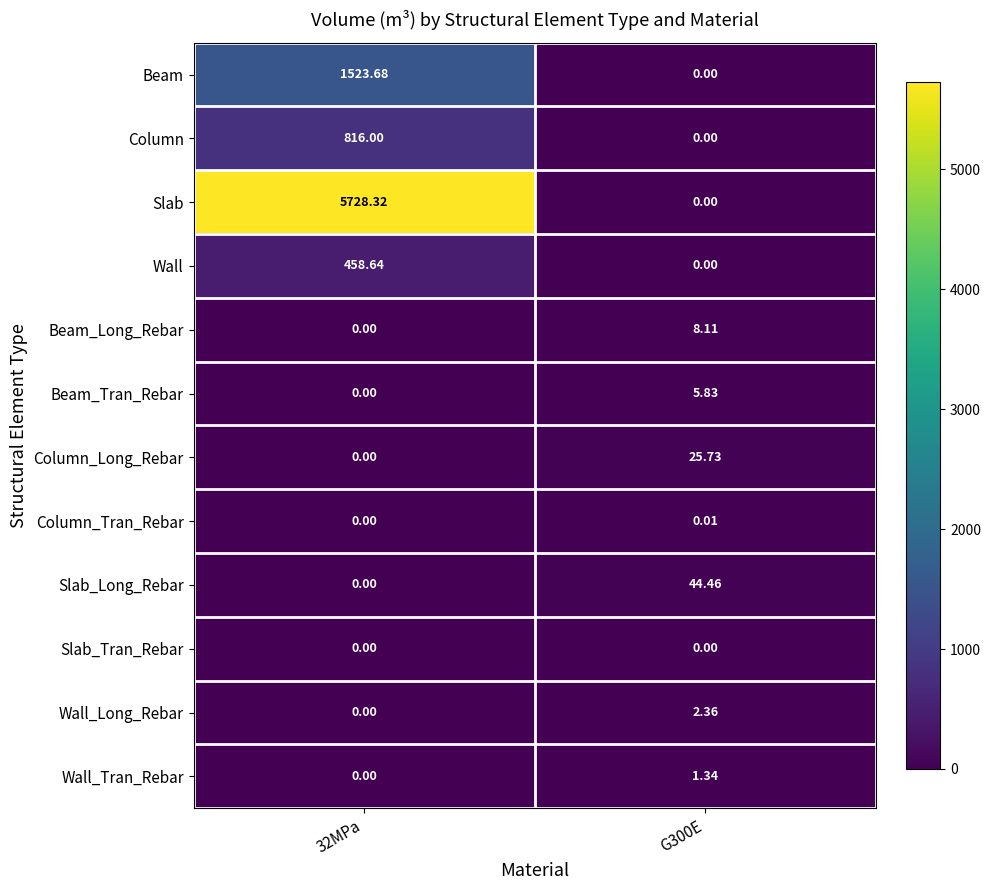

What is the total value across all series at 32MPa?

8526.6